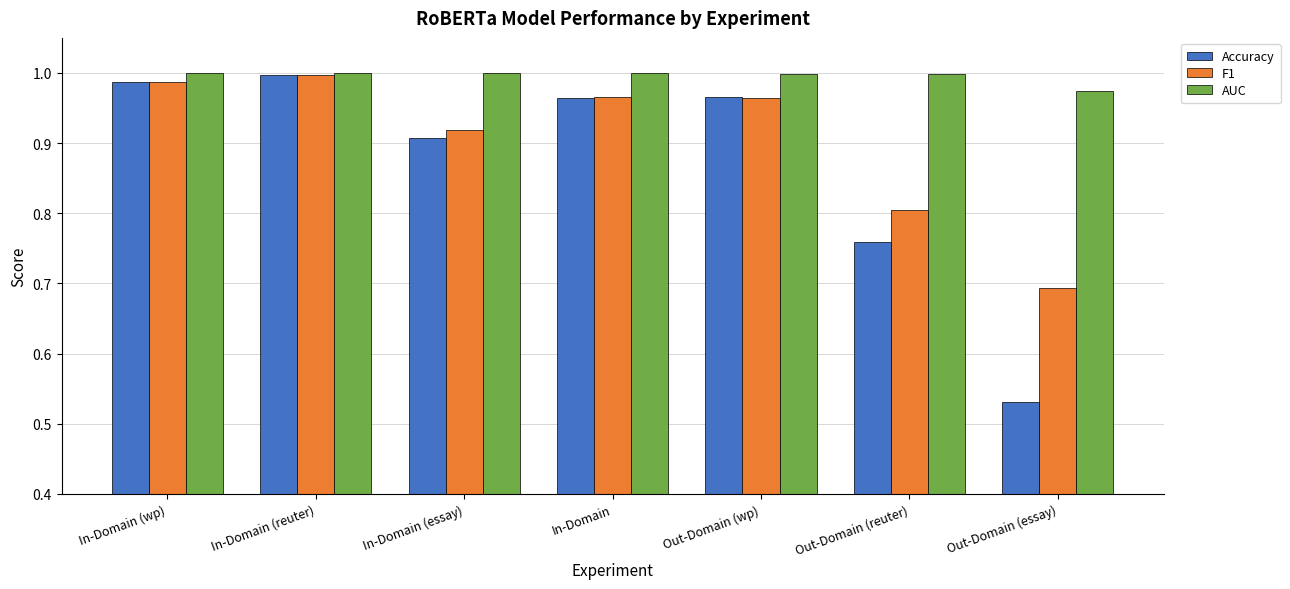

What is the sum of the AUC values at In-Domain and In-Domain (reuter)?

2.0